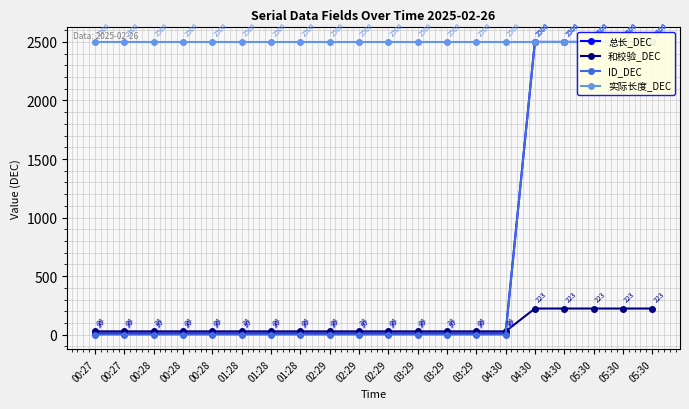

True or false: ID_DEC and 实际长度_DEC intersect in this chart.

False